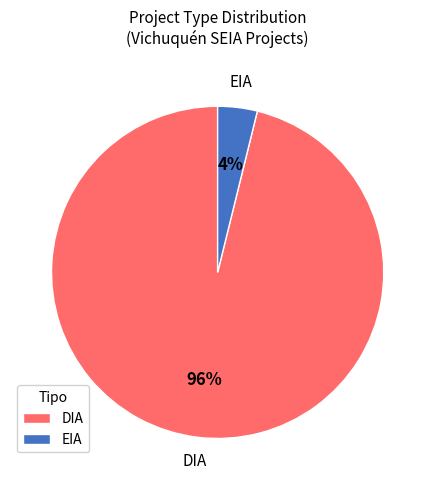

To the nearest percent, what is the difference between the DIA and EIA slice percentages?

92%